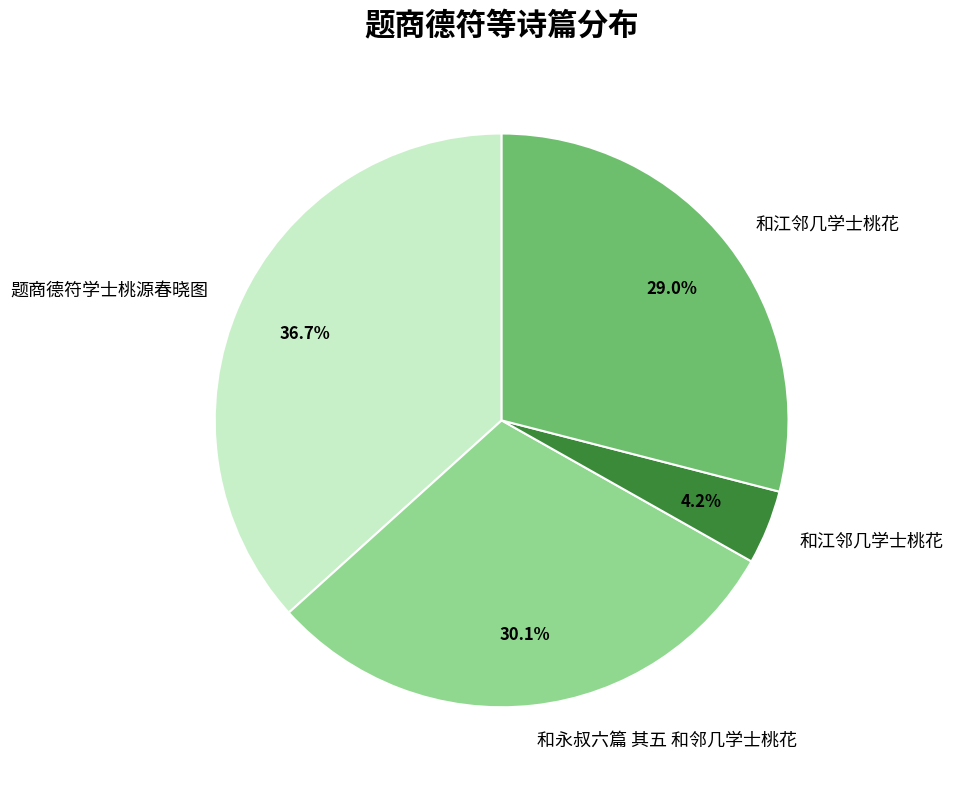

Is there any slice that represents more than half of the pie?

No